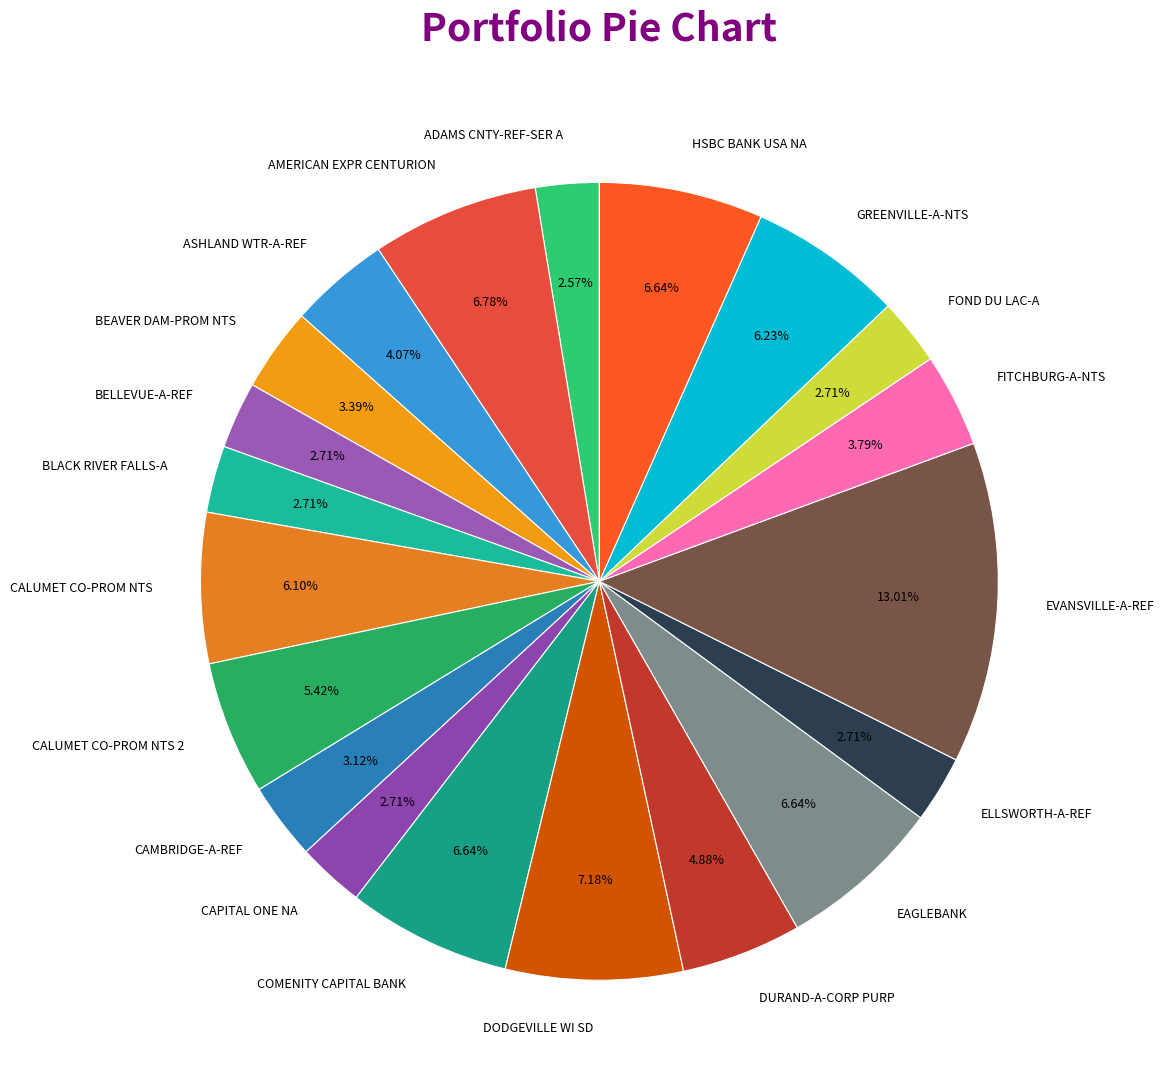

How many slices are in this pie chart?

20